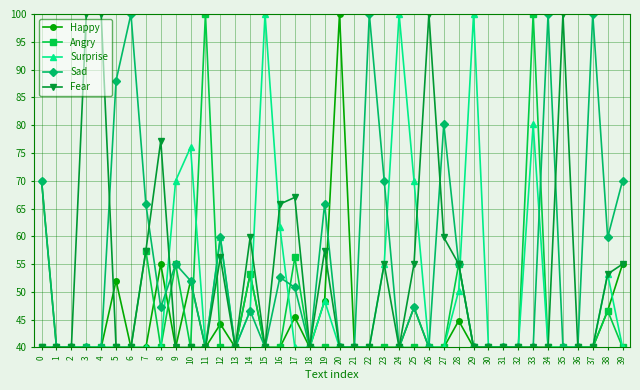

Which series has the largest total across all categories?

Sad